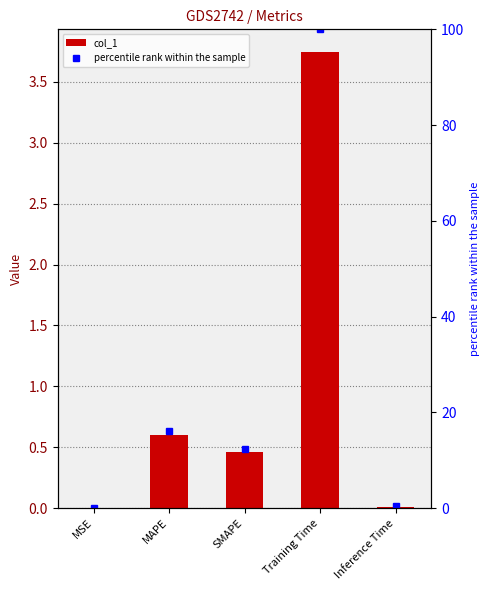

What is the highest value of the percentile rank within the sample series?

100.0